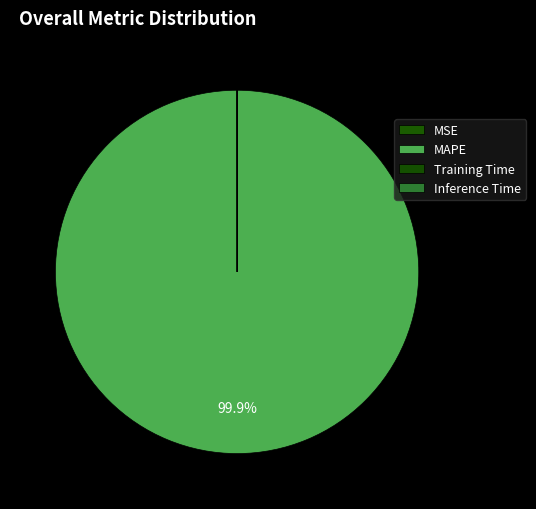

Count the number of slices in the pie.

4